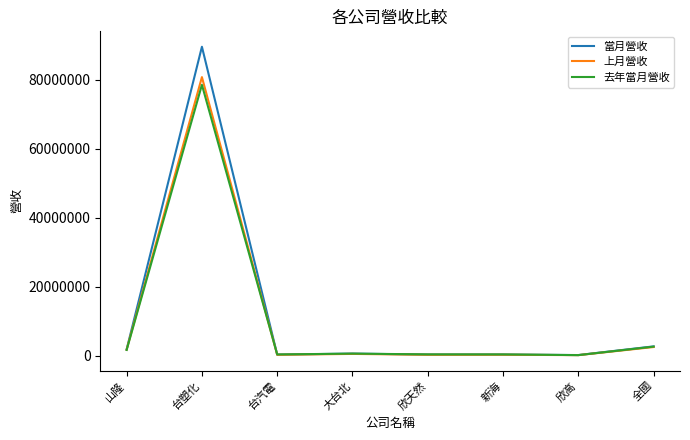

What is the spread (max minus min) of values at 全國?

186165